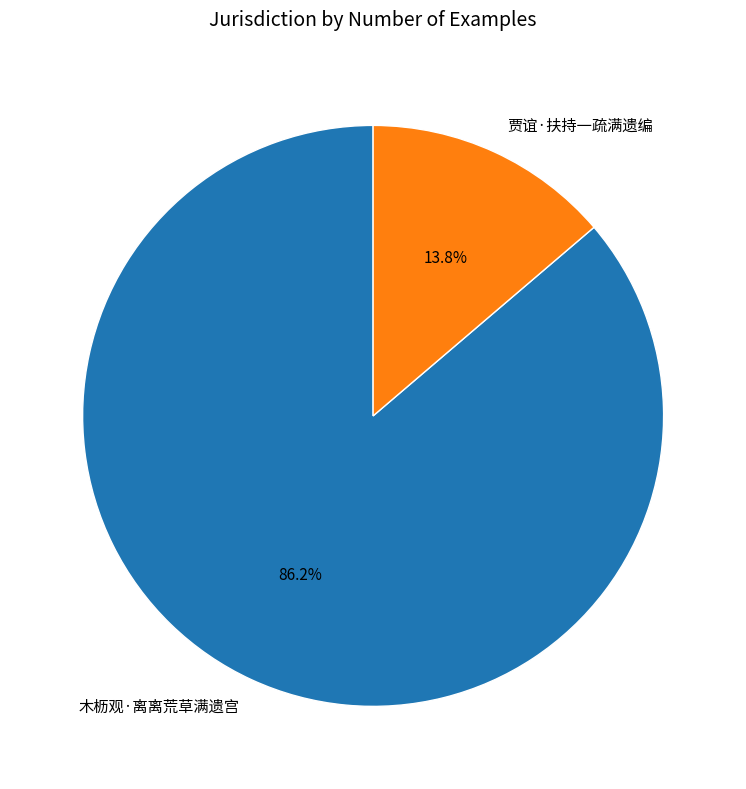

To the nearest percent, what portion does 木枥观·离离荒草满遗宫 represent?

86%